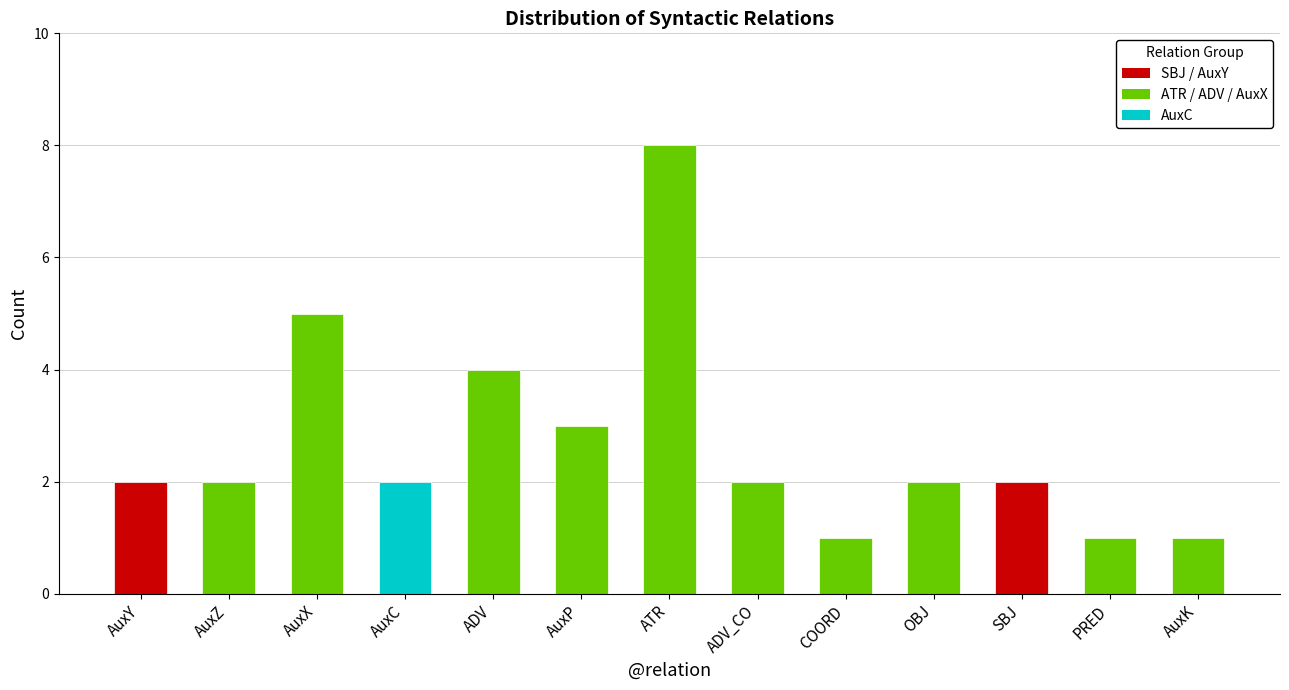

What is the value of the 4th bar from the left?

2